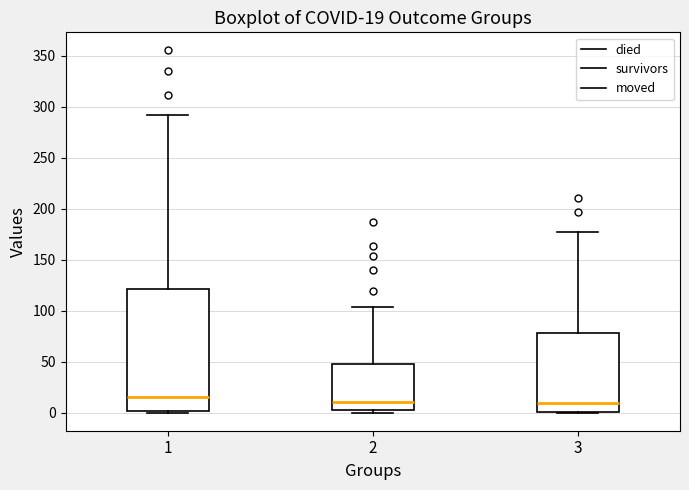

Which box is the tallest, from its lower edge to its upper edge?

1